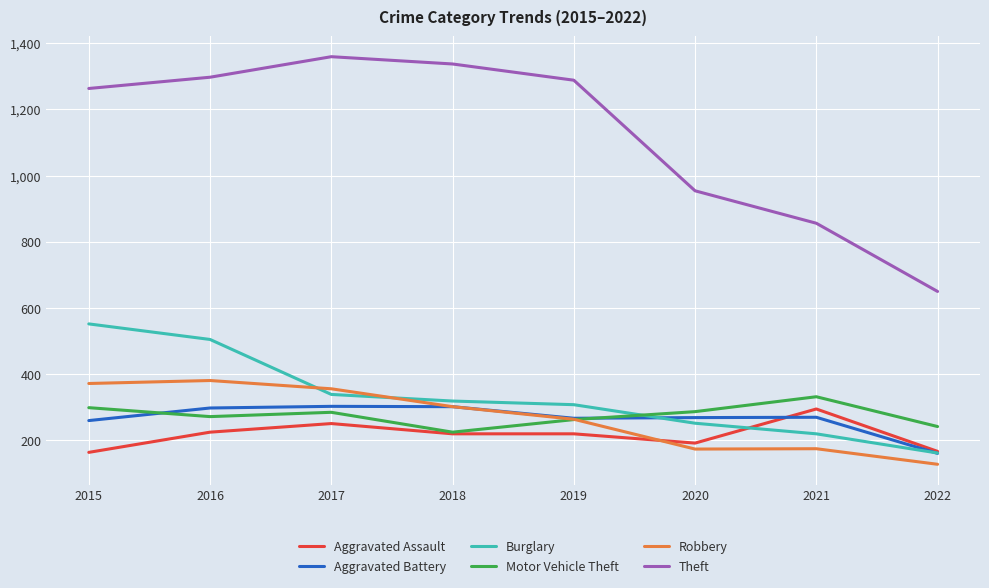

What is the smallest value displayed?

128